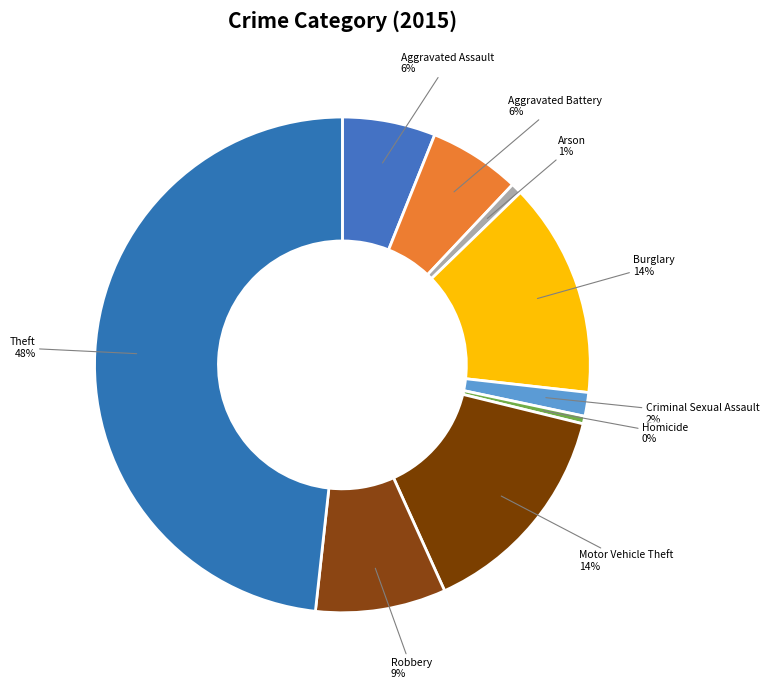

What is the largest slice in the pie chart?

Theft